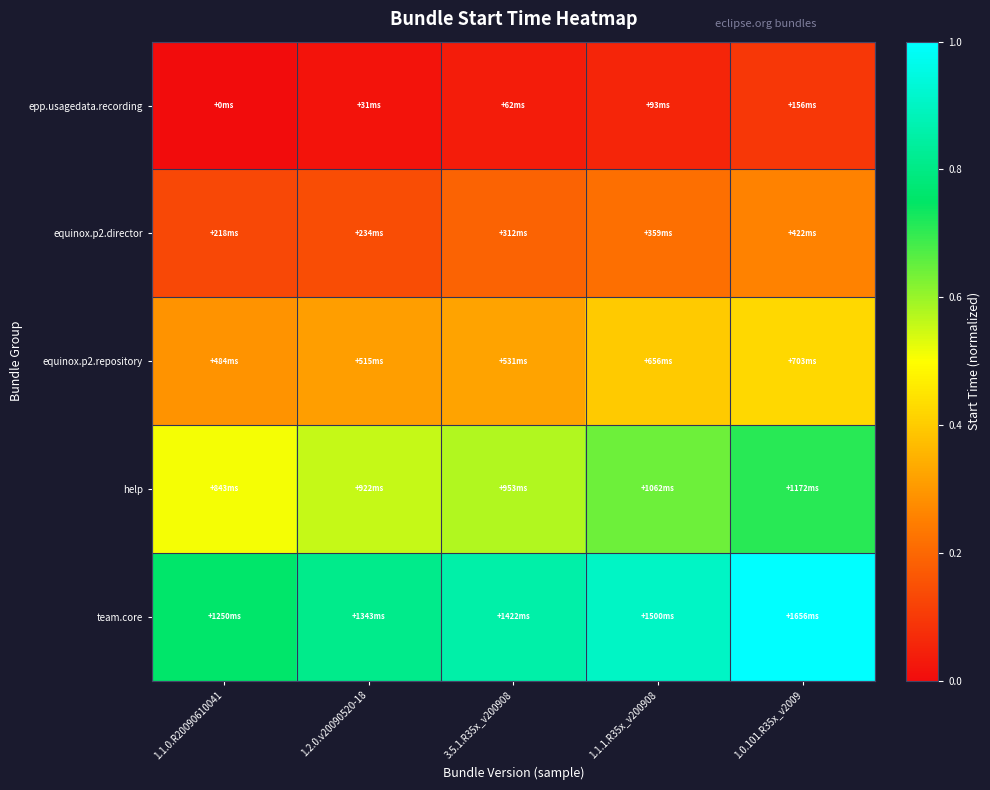

Reading right to left, transcribe all the data shown in this chart.

epp.usagedata.recording: 1.0.101.R35x_v2009=0.1	1.1.1.R35x_v200908=0.1	3.5.1.R35x_v200908=0.0	1.2.0.v20090520-18=0.0	1.1.0.R20090610041=0.0
equinox.p2.director: 1.0.101.R35x_v2009=0.3	1.1.1.R35x_v200908=0.2	3.5.1.R35x_v200908=0.2	1.2.0.v20090520-18=0.1	1.1.0.R20090610041=0.1
equinox.p2.repository: 1.0.101.R35x_v2009=0.4	1.1.1.R35x_v200908=0.4	3.5.1.R35x_v200908=0.3	1.2.0.v20090520-18=0.3	1.1.0.R20090610041=0.3
help: 1.0.101.R35x_v2009=0.7	1.1.1.R35x_v200908=0.6	3.5.1.R35x_v200908=0.6	1.2.0.v20090520-18=0.6	1.1.0.R20090610041=0.5
team.core: 1.0.101.R35x_v2009=1.0	1.1.1.R35x_v200908=0.9	3.5.1.R35x_v200908=0.9	1.2.0.v20090520-18=0.8	1.1.0.R20090610041=0.8